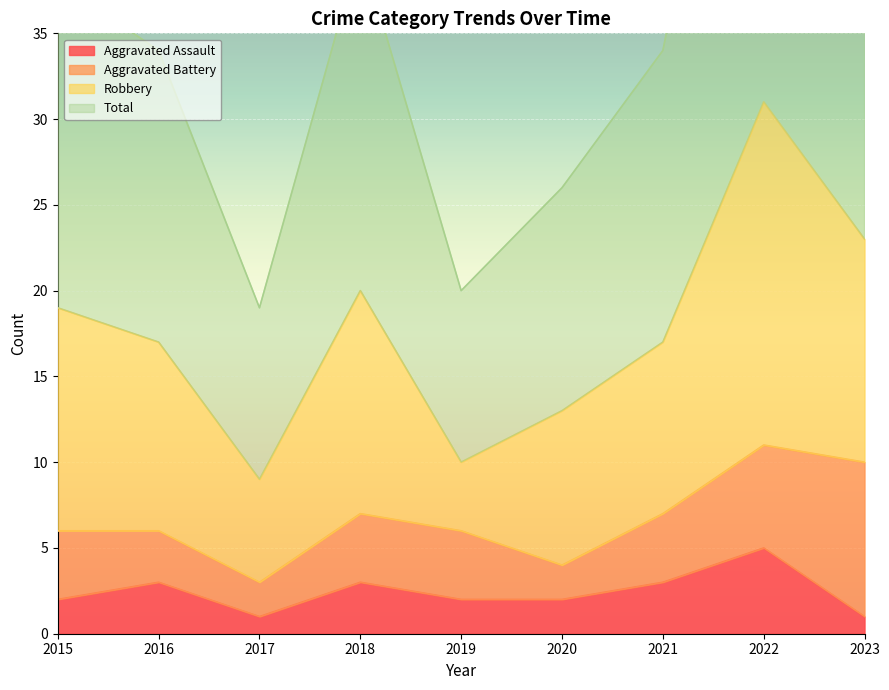

Which series has the widest spread of values?

Total